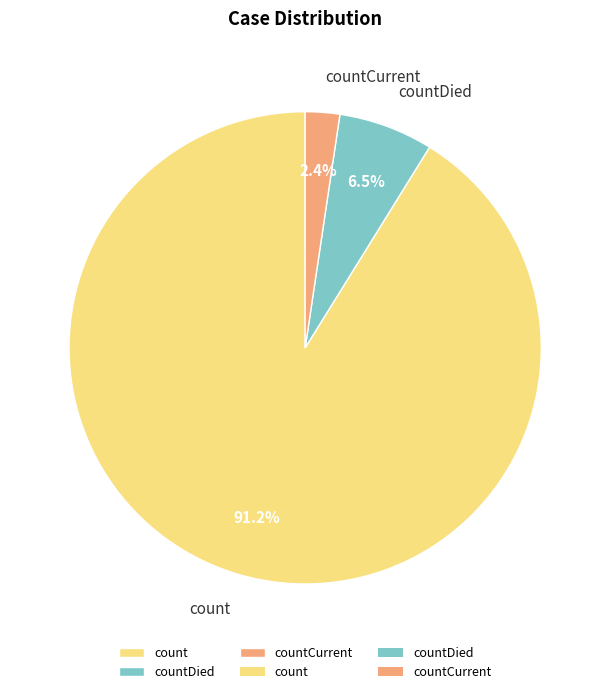

What is the total percentage of countDied and count?

97.6%